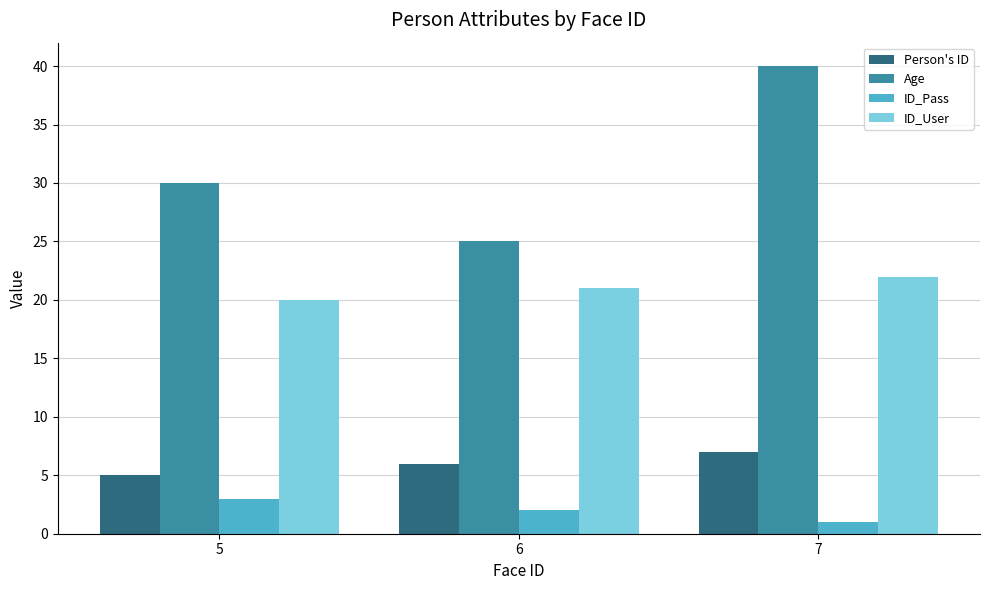

How many Person's ID values are between 5 and 7?

3